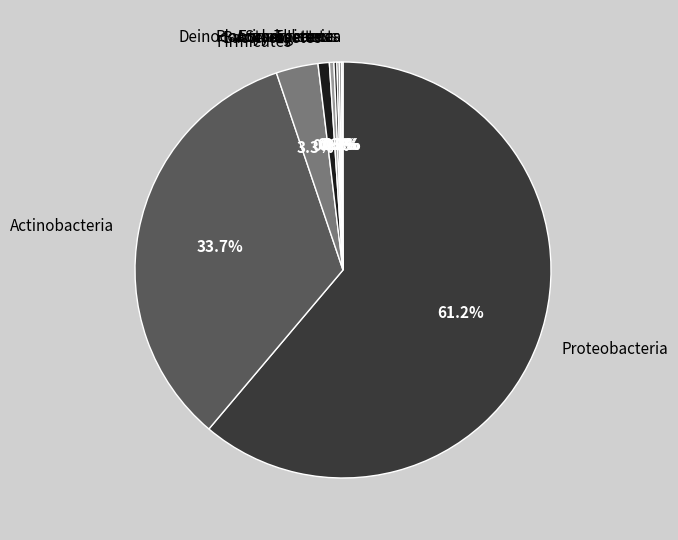

Does Proteobacteria account for over 50% of the chart?

Yes